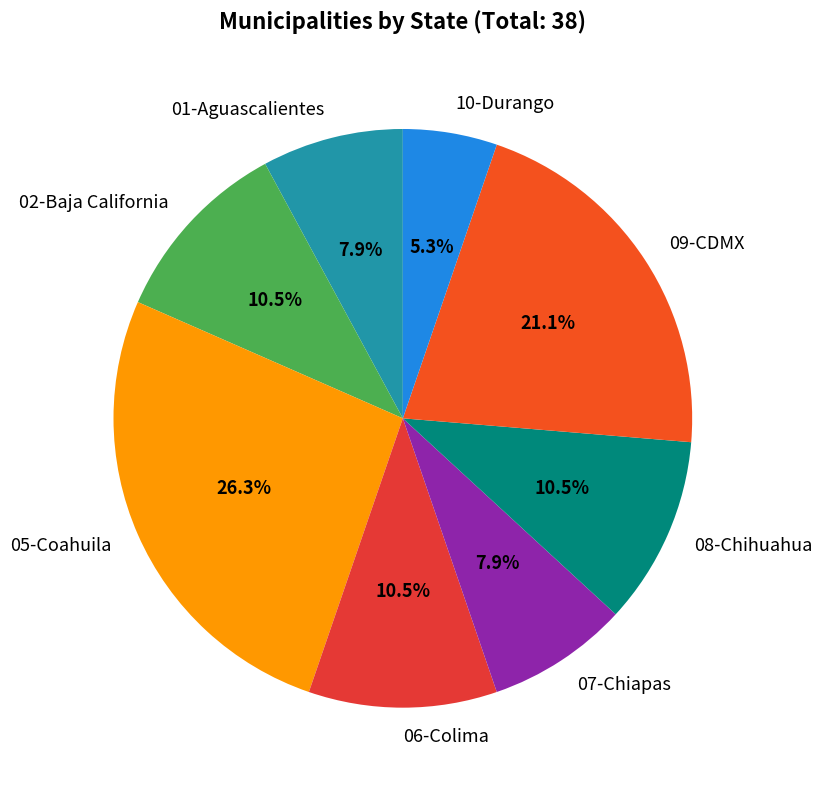

What is the ratio of the value at 01-Aguascalientes to the value at 10-Durango?

1.5